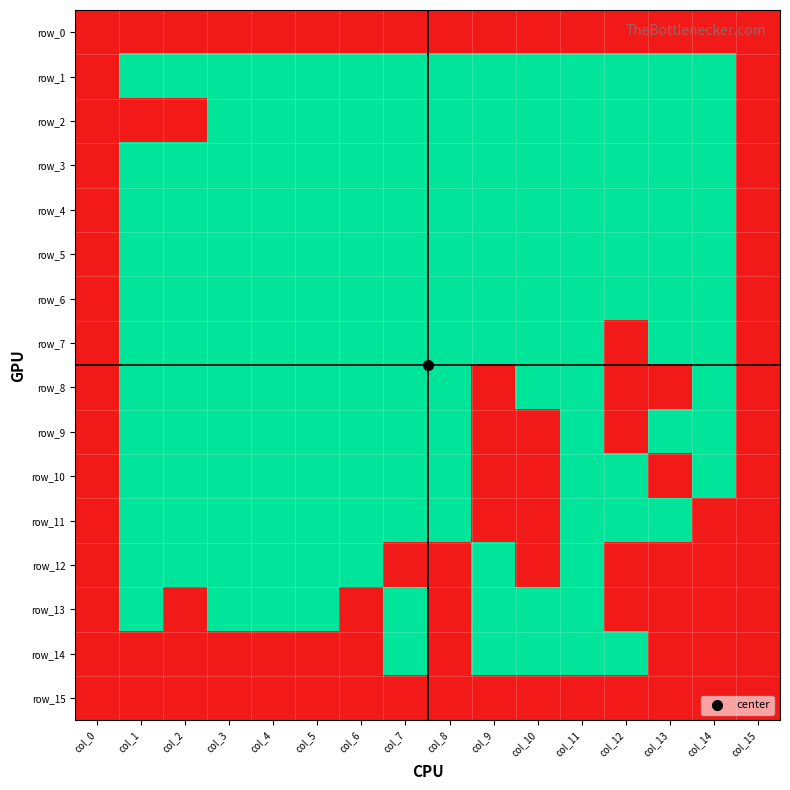

Reading right to left, extract all data points from this chart.

row_0: col_15=0	col_14=0	col_13=0	col_12=0	col_11=0	col_10=0	col_9=0	col_8=0	col_7=0	col_6=0	col_5=0	col_4=0	col_3=0	col_2=0	col_1=0	col_0=0
row_1: col_15=0	col_14=1	col_13=1	col_12=1	col_11=1	col_10=1	col_9=1	col_8=1	col_7=1	col_6=1	col_5=1	col_4=1	col_3=1	col_2=1	col_1=1	col_0=0
row_2: col_15=0	col_14=1	col_13=1	col_12=1	col_11=1	col_10=1	col_9=1	col_8=1	col_7=1	col_6=1	col_5=1	col_4=1	col_3=1	col_2=0	col_1=0	col_0=0
row_3: col_15=0	col_14=1	col_13=1	col_12=1	col_11=1	col_10=1	col_9=1	col_8=1	col_7=1	col_6=1	col_5=1	col_4=1	col_3=1	col_2=1	col_1=1	col_0=0
row_4: col_15=0	col_14=1	col_13=1	col_12=1	col_11=1	col_10=1	col_9=1	col_8=1	col_7=1	col_6=1	col_5=1	col_4=1	col_3=1	col_2=1	col_1=1	col_0=0
row_5: col_15=0	col_14=1	col_13=1	col_12=1	col_11=1	col_10=1	col_9=1	col_8=1	col_7=1	col_6=1	col_5=1	col_4=1	col_3=1	col_2=1	col_1=1	col_0=0
row_6: col_15=0	col_14=1	col_13=1	col_12=1	col_11=1	col_10=1	col_9=1	col_8=1	col_7=1	col_6=1	col_5=1	col_4=1	col_3=1	col_2=1	col_1=1	col_0=0
row_7: col_15=0	col_14=1	col_13=1	col_12=0	col_11=1	col_10=1	col_9=1	col_8=1	col_7=1	col_6=1	col_5=1	col_4=1	col_3=1	col_2=1	col_1=1	col_0=0
row_8: col_15=0	col_14=1	col_13=0	col_12=0	col_11=1	col_10=1	col_9=0	col_8=1	col_7=1	col_6=1	col_5=1	col_4=1	col_3=1	col_2=1	col_1=1	col_0=0
row_9: col_15=0	col_14=1	col_13=1	col_12=0	col_11=1	col_10=0	col_9=0	col_8=1	col_7=1	col_6=1	col_5=1	col_4=1	col_3=1	col_2=1	col_1=1	col_0=0
row_10: col_15=0	col_14=1	col_13=0	col_12=1	col_11=1	col_10=0	col_9=0	col_8=1	col_7=1	col_6=1	col_5=1	col_4=1	col_3=1	col_2=1	col_1=1	col_0=0
row_11: col_15=0	col_14=0	col_13=1	col_12=1	col_11=1	col_10=0	col_9=0	col_8=1	col_7=1	col_6=1	col_5=1	col_4=1	col_3=1	col_2=1	col_1=1	col_0=0
row_12: col_15=0	col_14=0	col_13=0	col_12=0	col_11=1	col_10=0	col_9=1	col_8=0	col_7=0	col_6=1	col_5=1	col_4=1	col_3=1	col_2=1	col_1=1	col_0=0
row_13: col_15=0	col_14=0	col_13=0	col_12=0	col_11=1	col_10=1	col_9=1	col_8=0	col_7=1	col_6=0	col_5=1	col_4=1	col_3=1	col_2=0	col_1=1	col_0=0
row_14: col_15=0	col_14=0	col_13=0	col_12=1	col_11=1	col_10=1	col_9=1	col_8=0	col_7=1	col_6=0	col_5=0	col_4=0	col_3=0	col_2=0	col_1=0	col_0=0
row_15: col_15=0	col_14=0	col_13=0	col_12=0	col_11=0	col_10=0	col_9=0	col_8=0	col_7=0	col_6=0	col_5=0	col_4=0	col_3=0	col_2=0	col_1=0	col_0=0